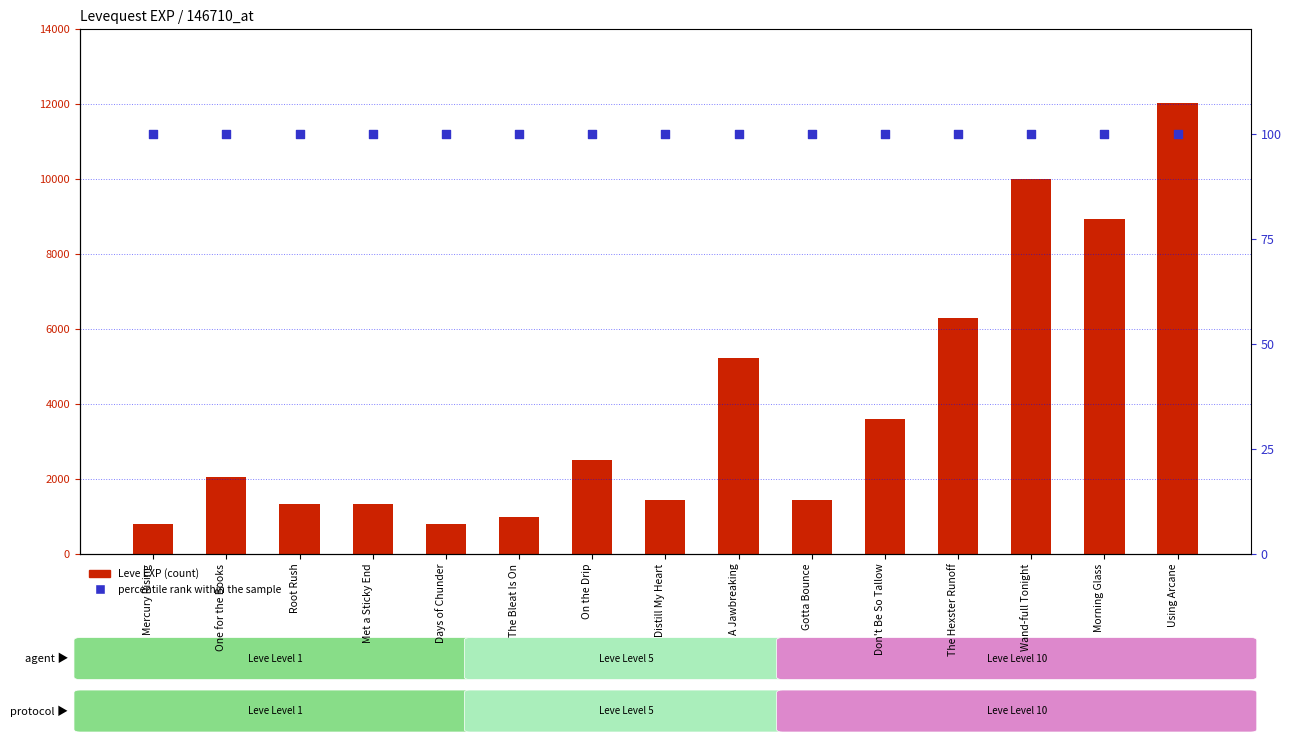

At how many categories does at least one series exceed 7274?

3